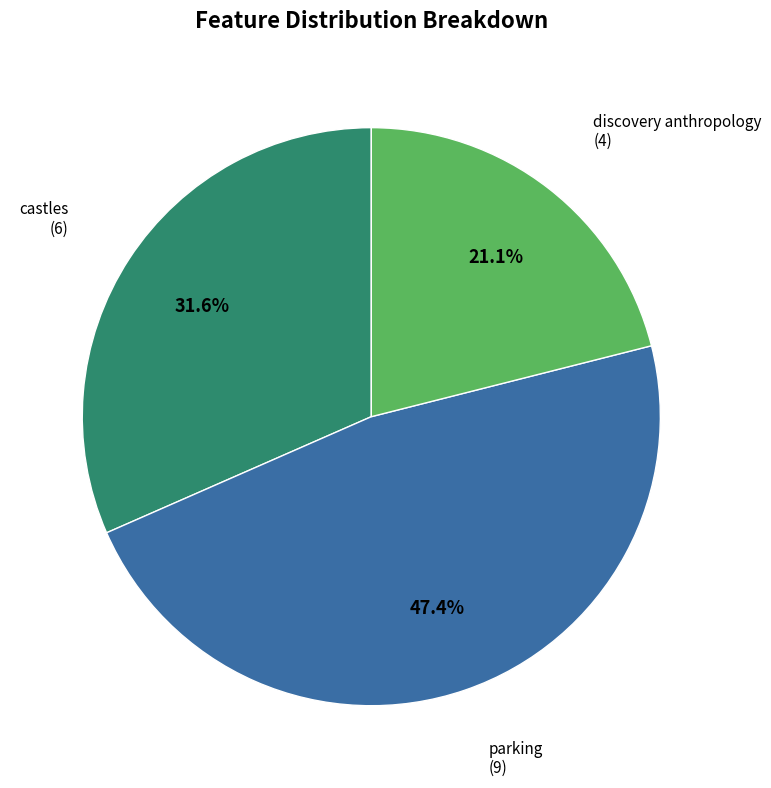

Combined, do parking and castles account for over 50%?

Yes